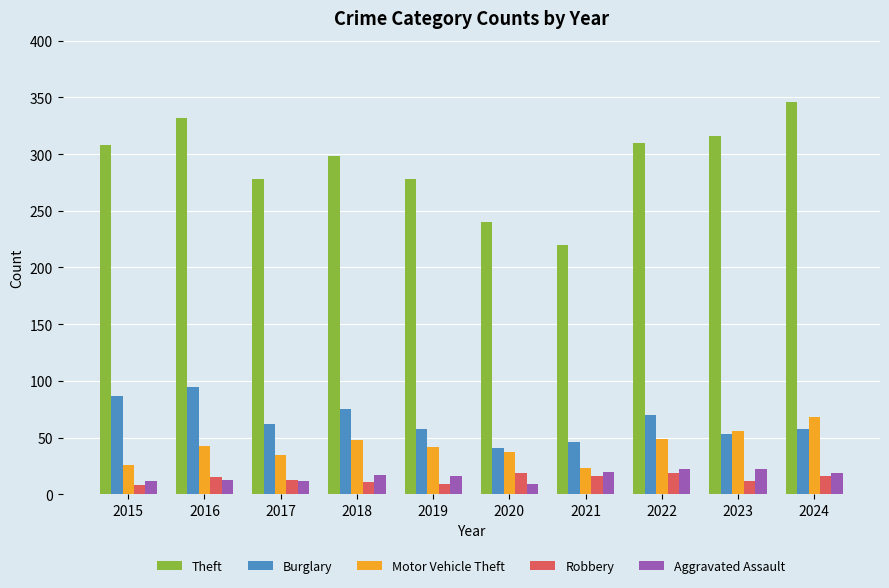

Is it true that Aggravated Assault equals 6 at 2023?

False